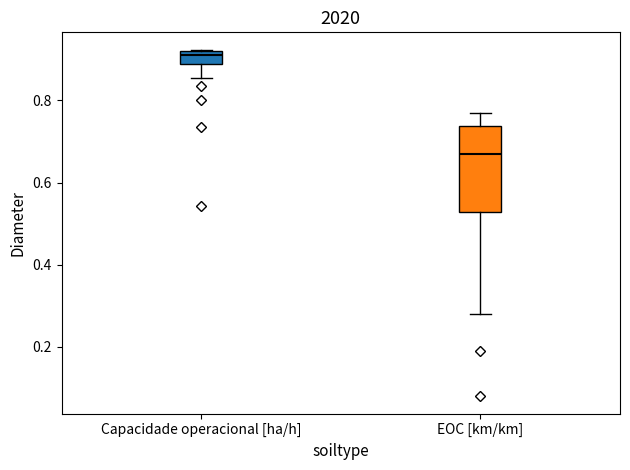

Which box has the highest median line?

Capacidade operacional [ha/h]